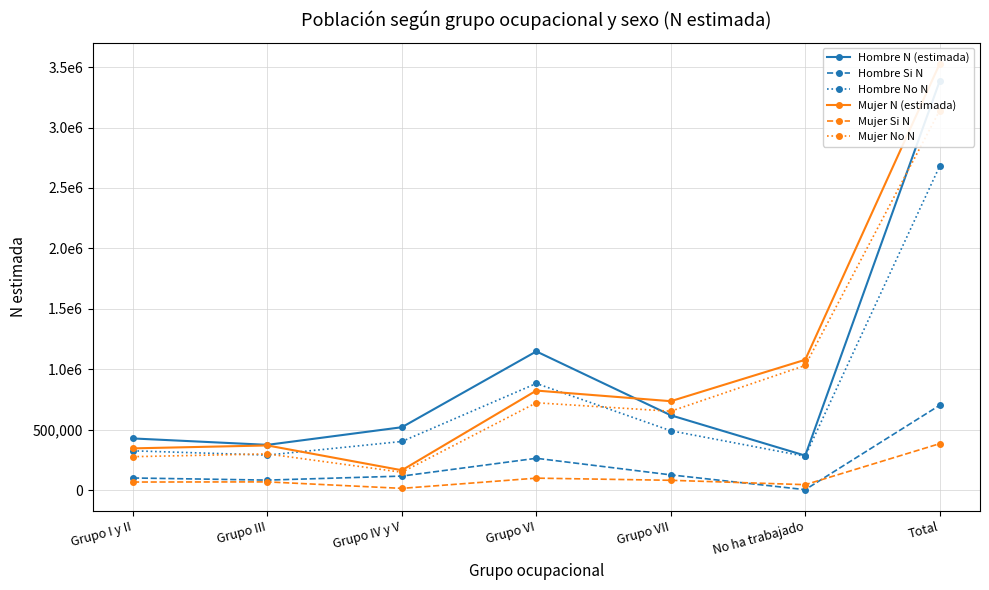

How many distinct data groups are displayed?

6